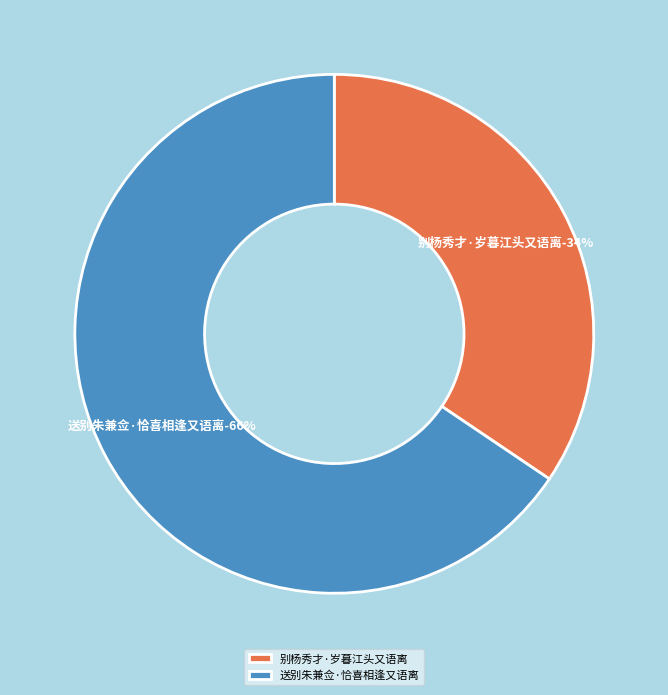

True or false: 送别朱兼佥·恰喜相逢又语离 accounts for 57% of the total.

False